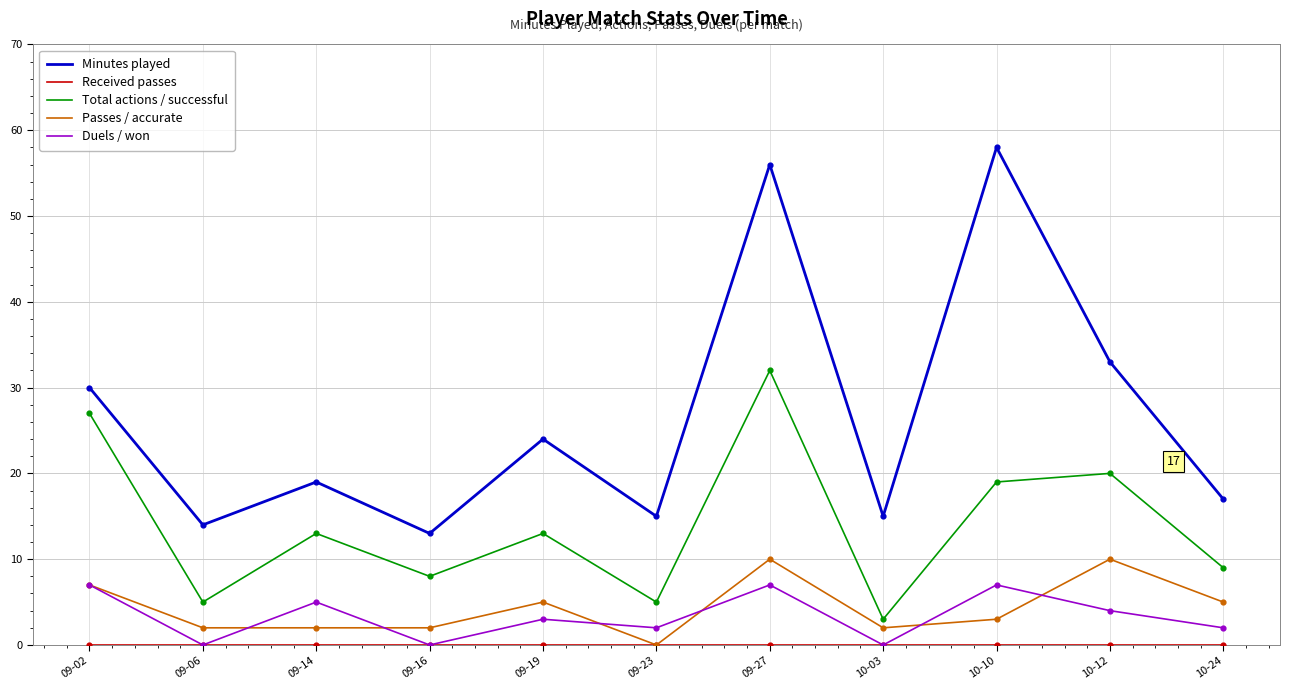

Which series has the largest range (max minus min)?

Minutes played